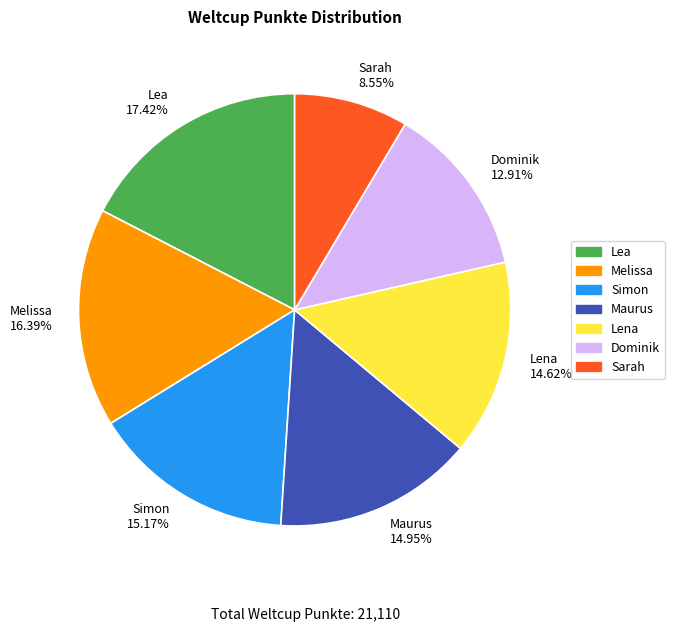

The Dominik slice represents 13% of the pie. True or false?

True